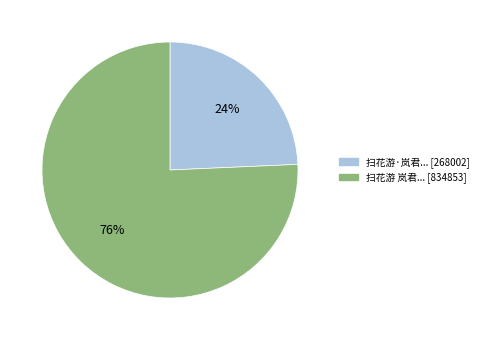

To the nearest percent, what is the average slice percentage?

50%